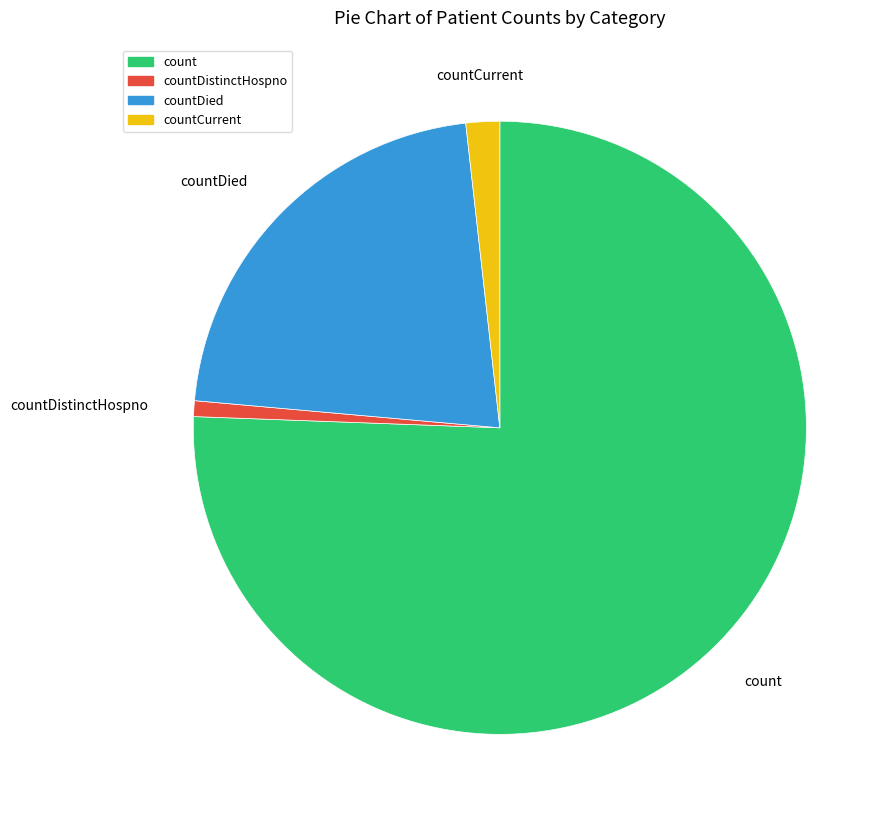

Does any single category account for the majority?

Yes